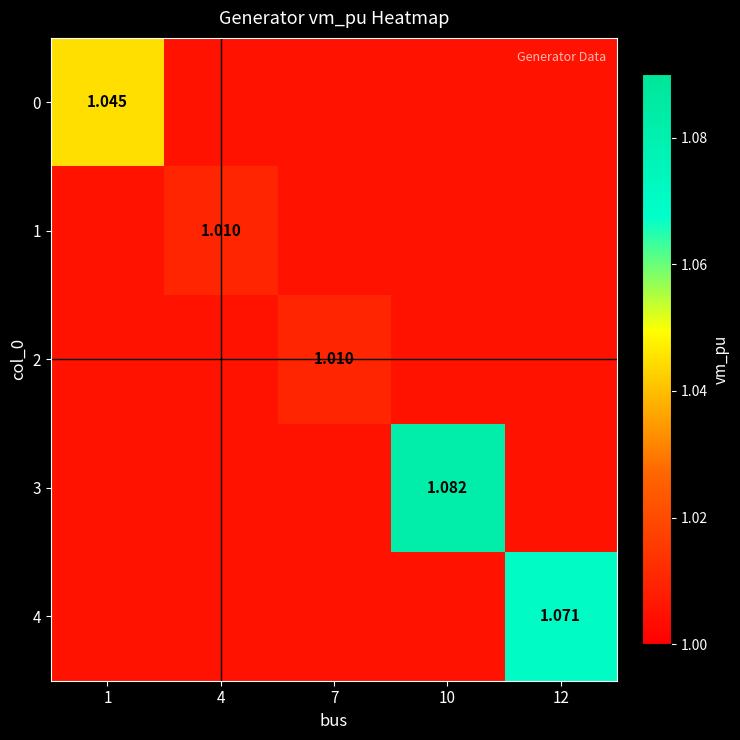

At how many categories does at least one series exceed 1?

5